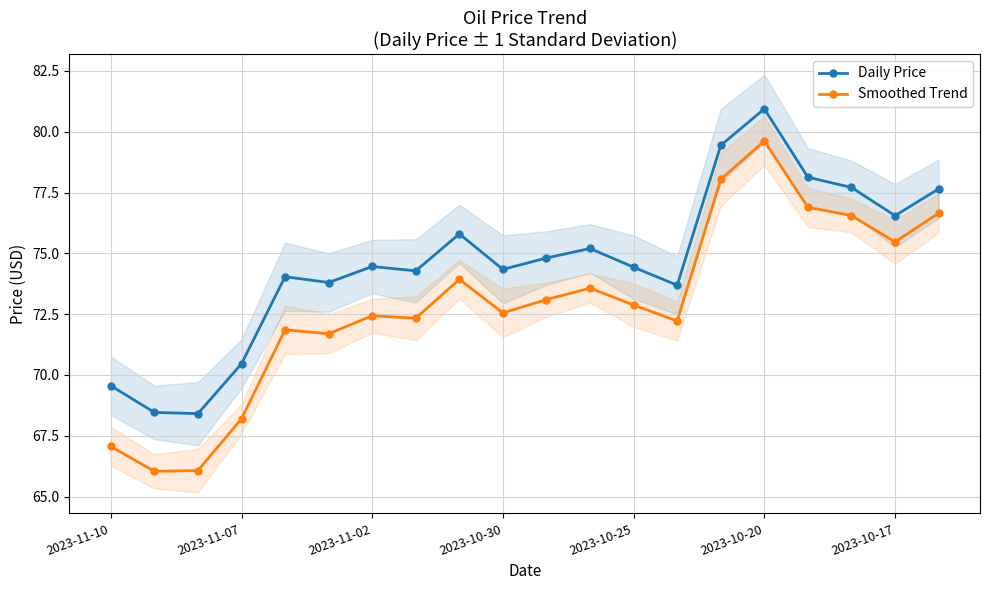

What are all the series names shown in the legend?

Daily Price, Smoothed Trend